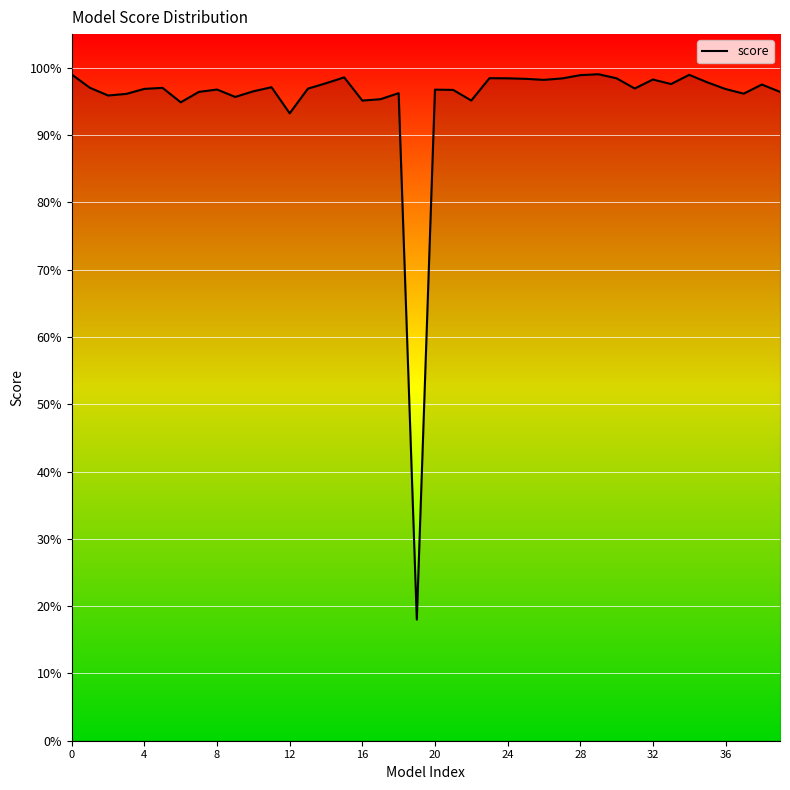

What is the difference between the maximum and minimum values?

0.8